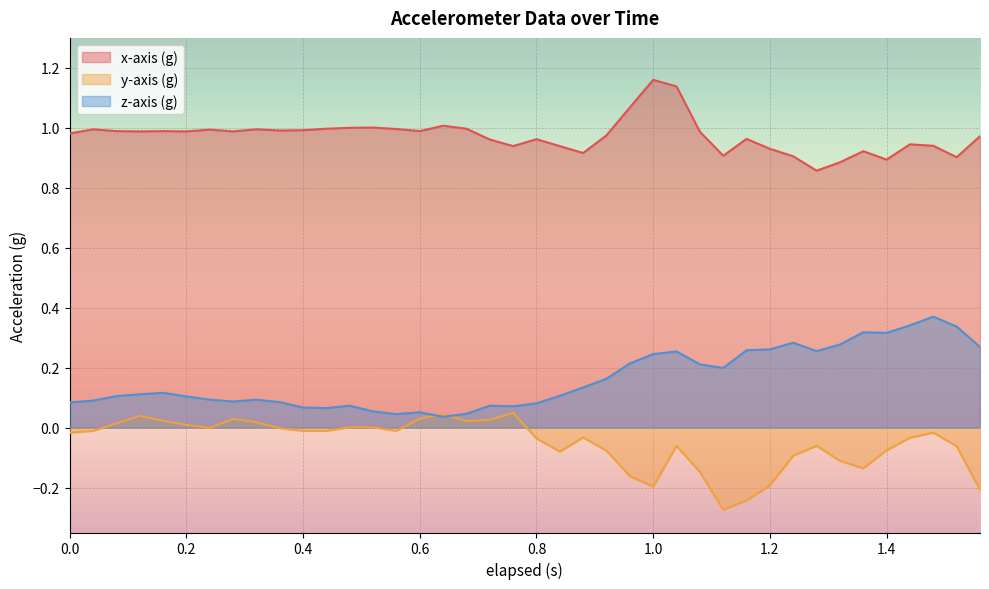

How many distinct data groups are displayed?

3